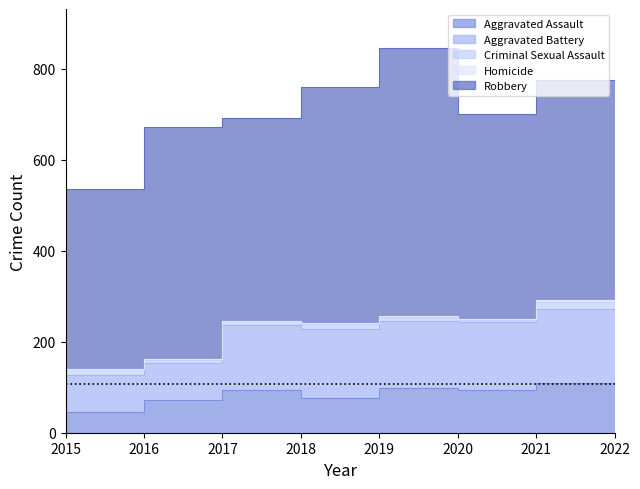

In Aggravated Assault, how many points are lower than both neighbors (excluding endpoints)?

2